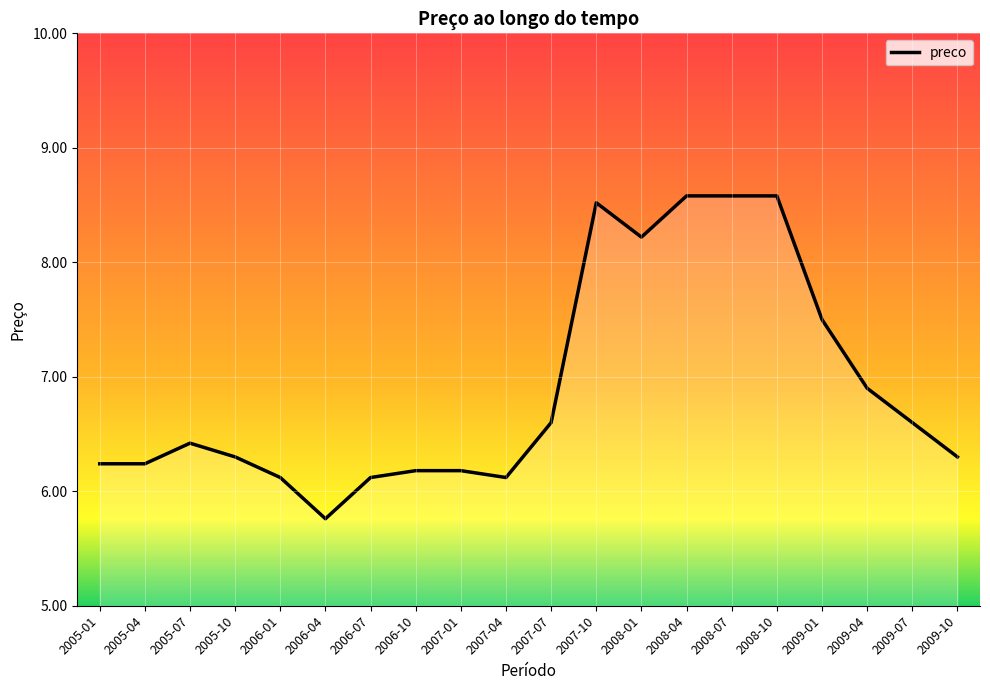

What is the change in value from 2006-01 to 2009-10?

+0.2